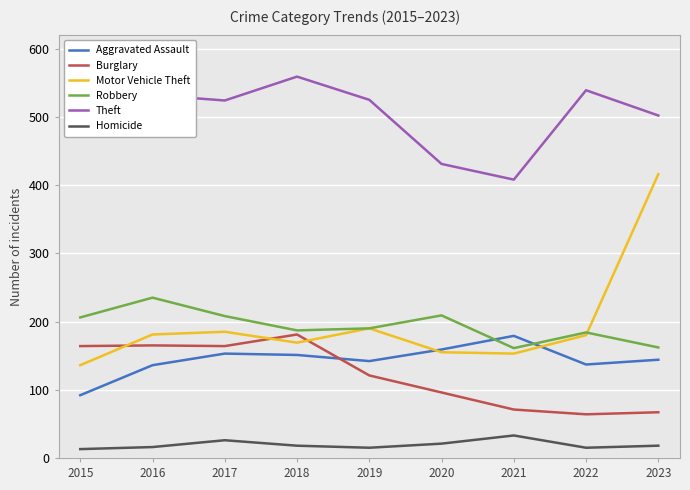

What are all the series names shown in the legend?

Aggravated Assault, Burglary, Motor Vehicle Theft, Robbery, Theft, Homicide